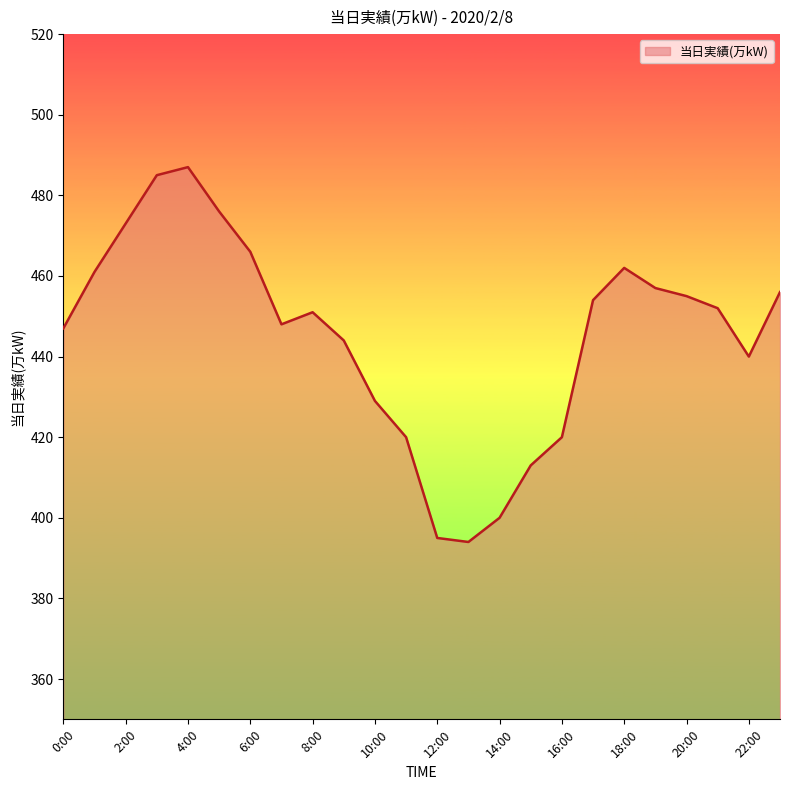

Reading right to left, transcribe all the data shown in this chart.

456	440	452	455	457	462	454	420	413	400	394	395	420	429	444	451	448	466	476	487	485	473	461	447